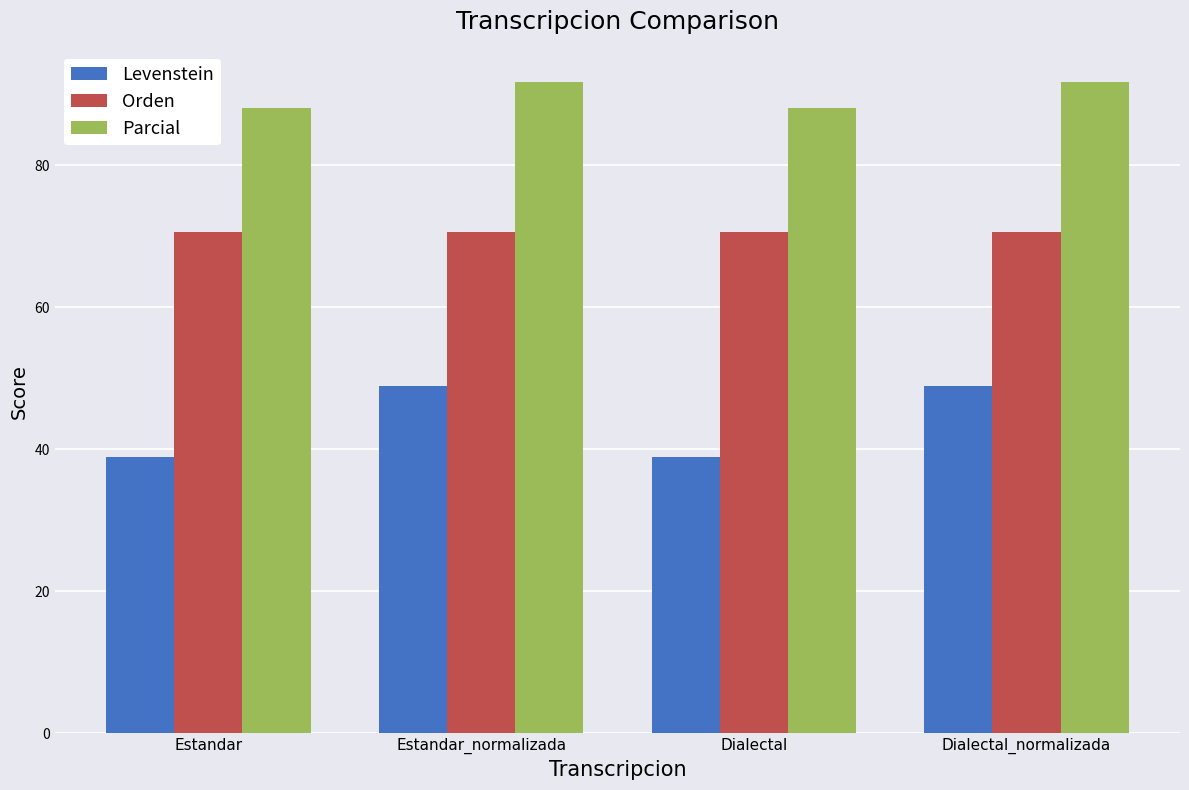

Reading right to left, what are all the values shown in this chart?

Levenstein: 49.0	39.0	49.0	39.0
Orden: 70.6	70.6	70.6	70.6
Parcial: 91.7	88.0	91.7	88.0